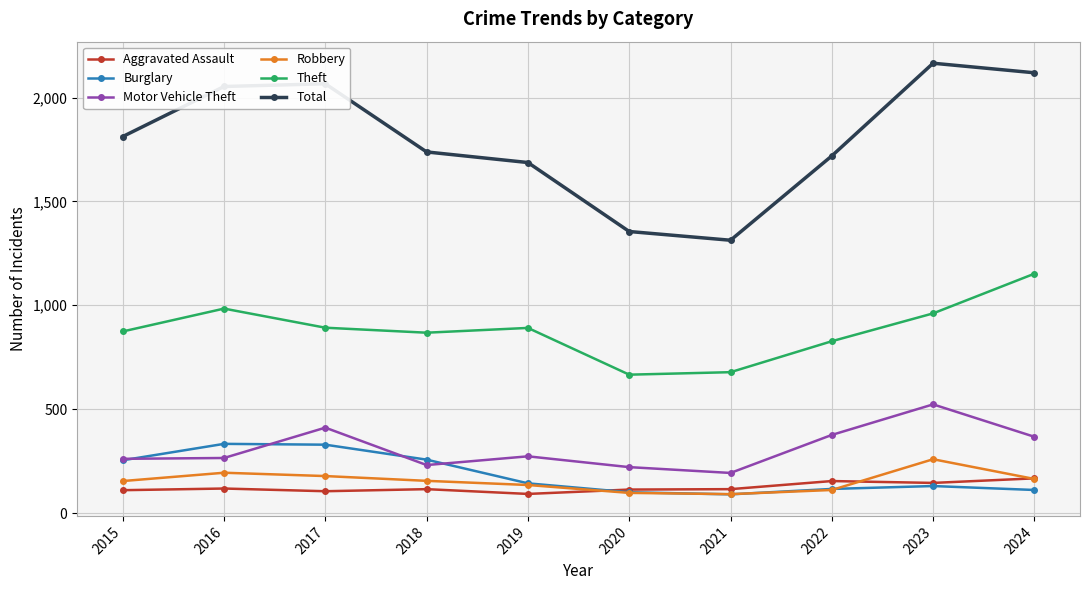

Count the number of data series in this chart.

6